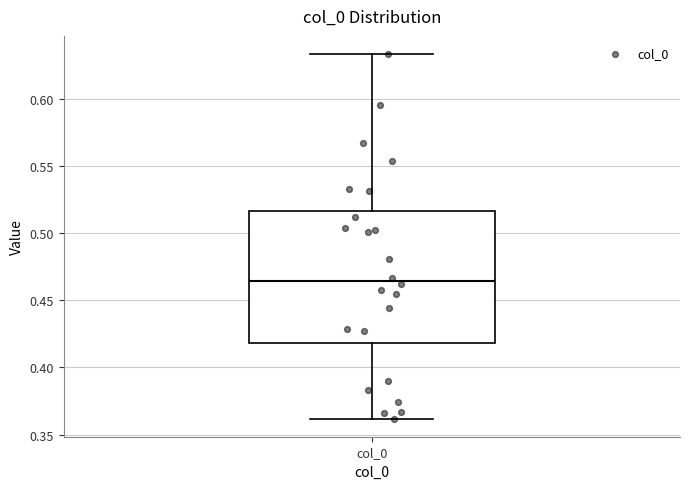

Where does the lower whisker of the box for col_0 end on the y-axis? The values are not printed on the chart, so give them approximately, as read against the axis.

0.360